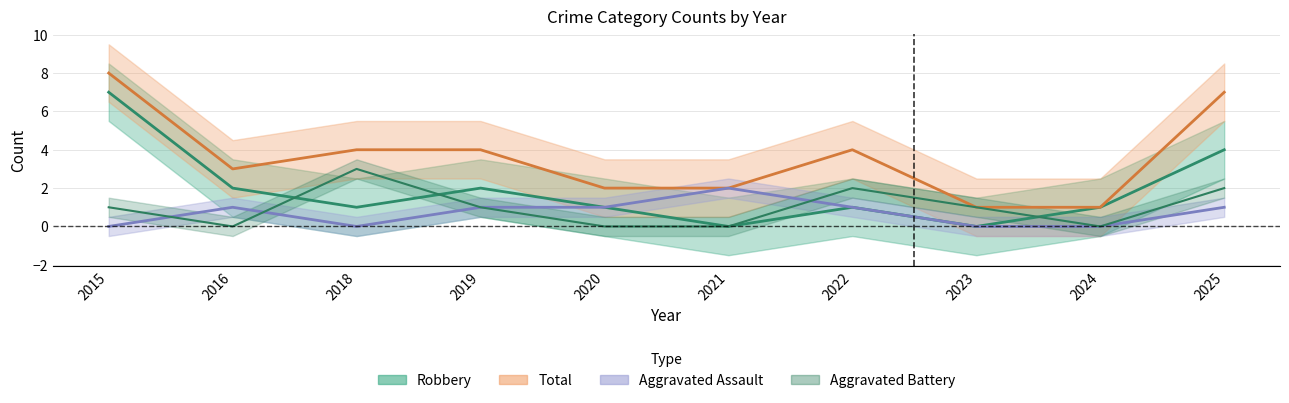

How many data points in Aggravated Battery are above 1?

3